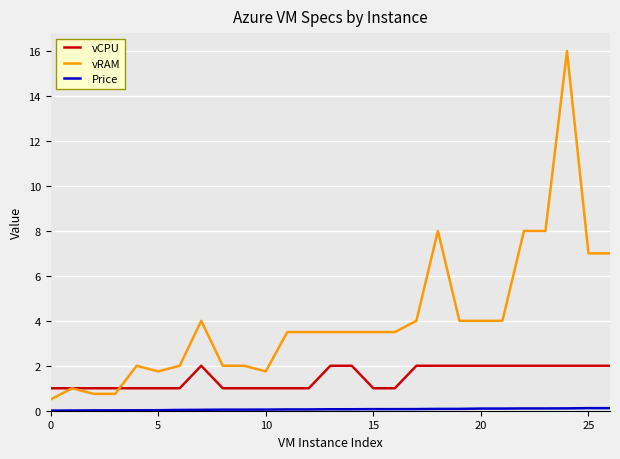

Which series has the largest range (max minus min)?

vRAM